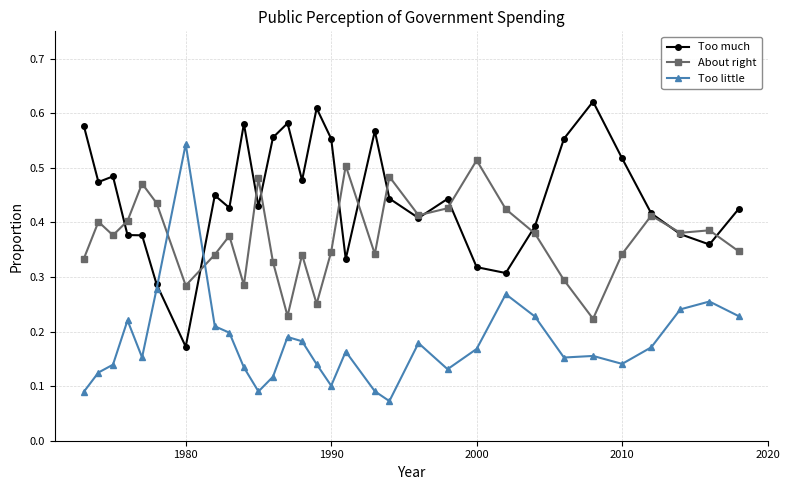

Rank the series by their average value, from lowest to highest.

Too little, About right, Too much